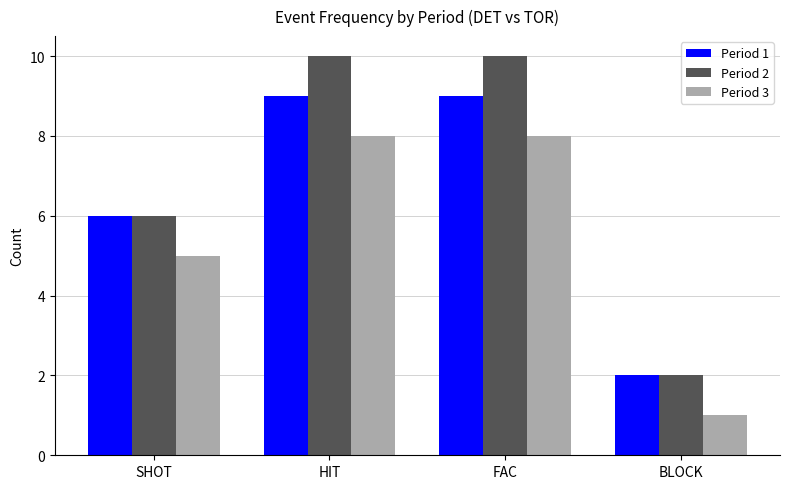

Between SHOT and FAC, which series saw the biggest shift?

Period 2